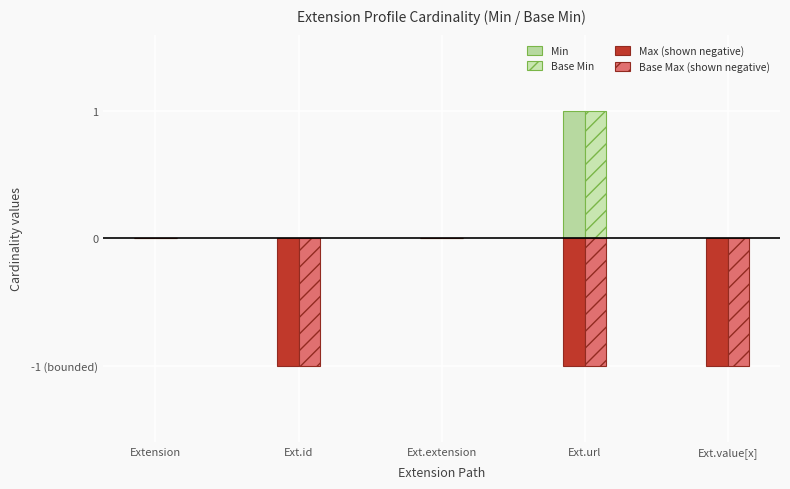

Which series has the largest range (max minus min)?

Min